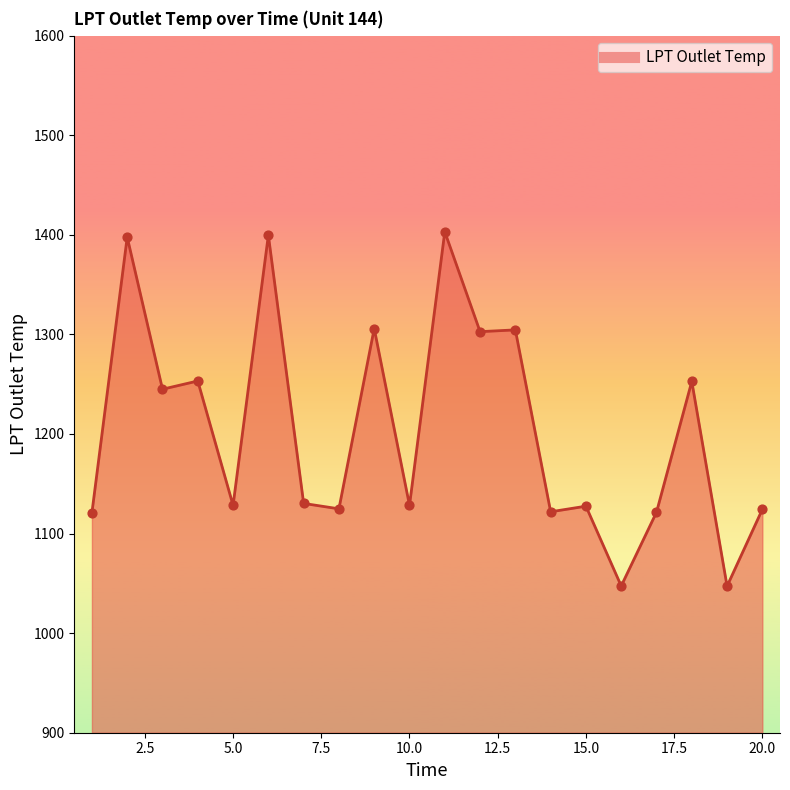

What is the difference between the maximum and minimum values?

355.9